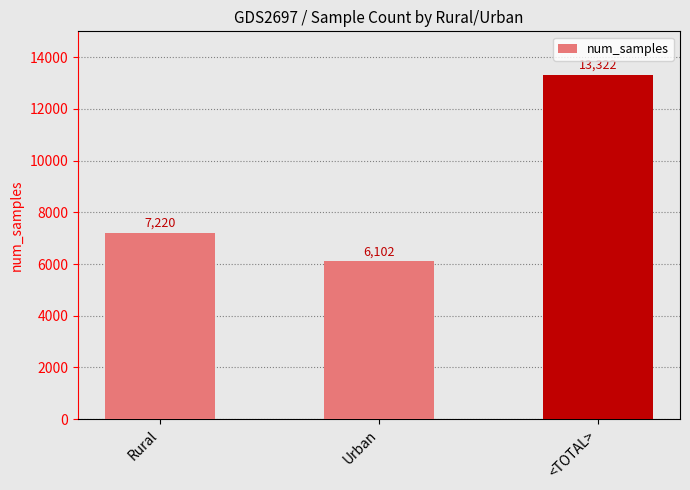

What is the difference between the maximum and minimum values?

7220